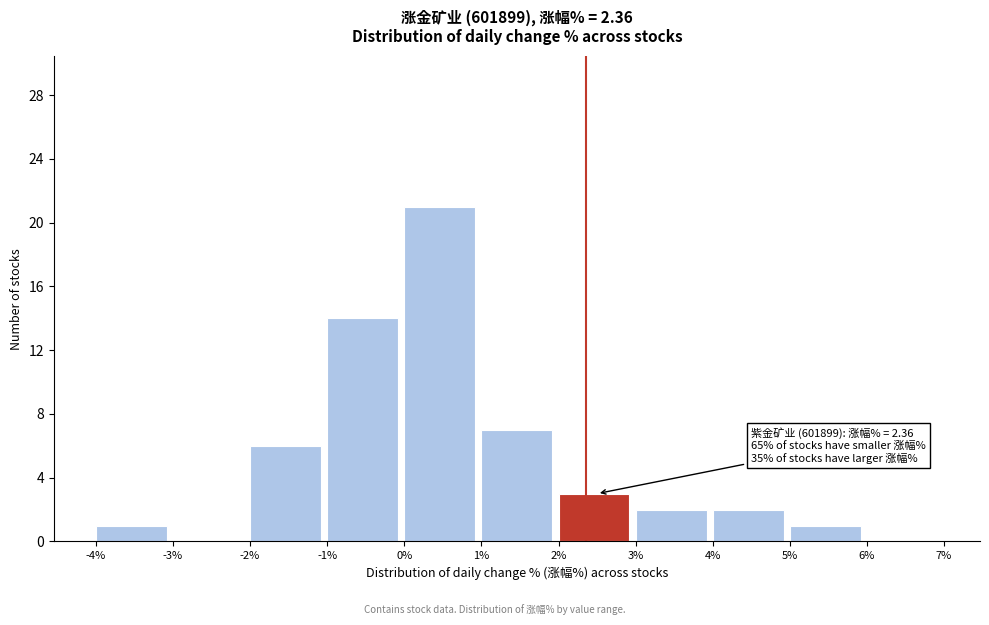

Over which range of the x-axis is the bar tallest?

0% to 1%